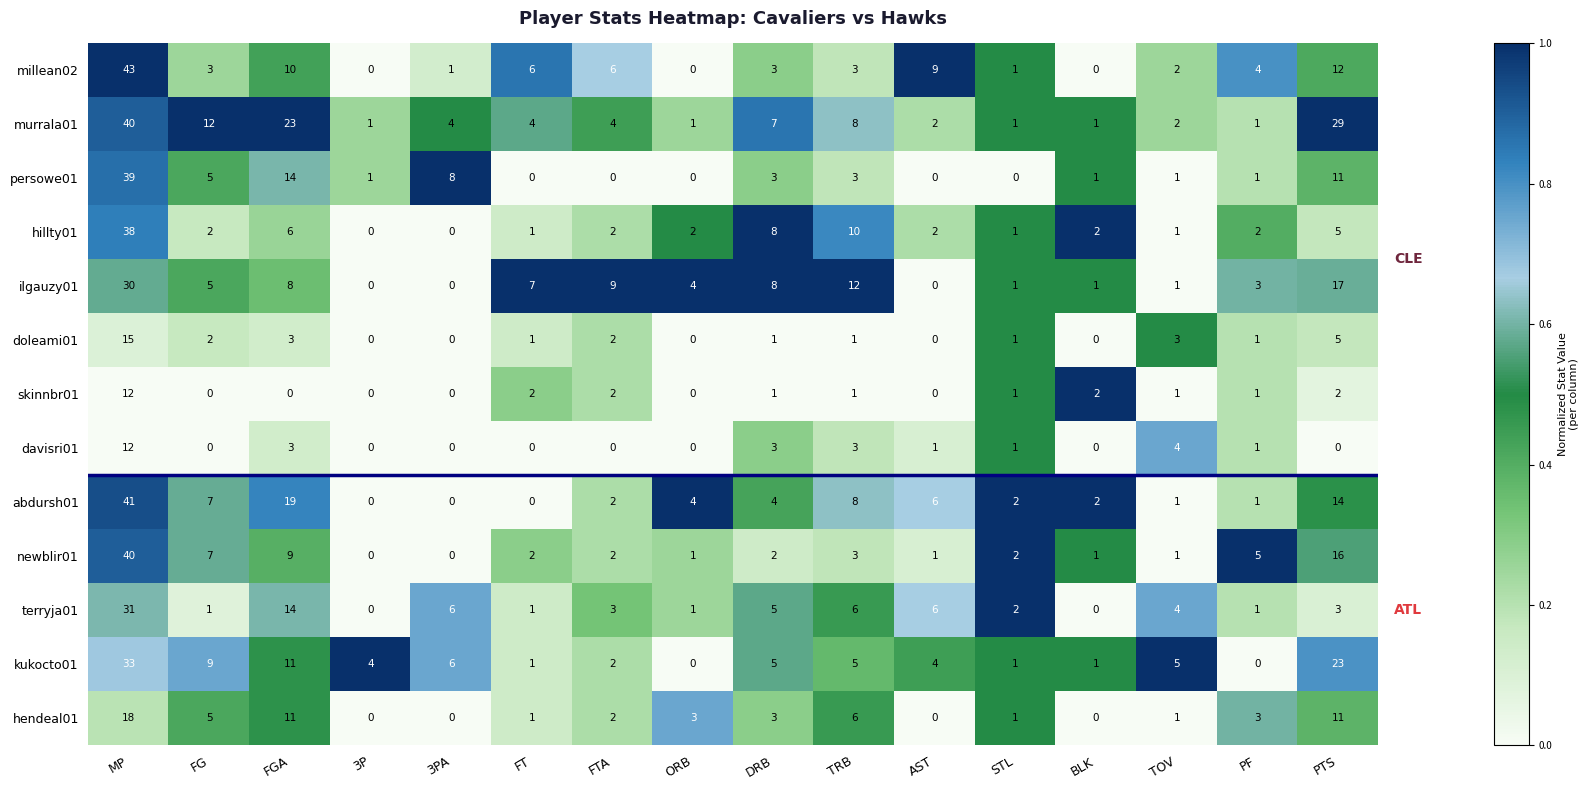

What is the difference between the maximum and minimum values in the skinnbr01 series?

12